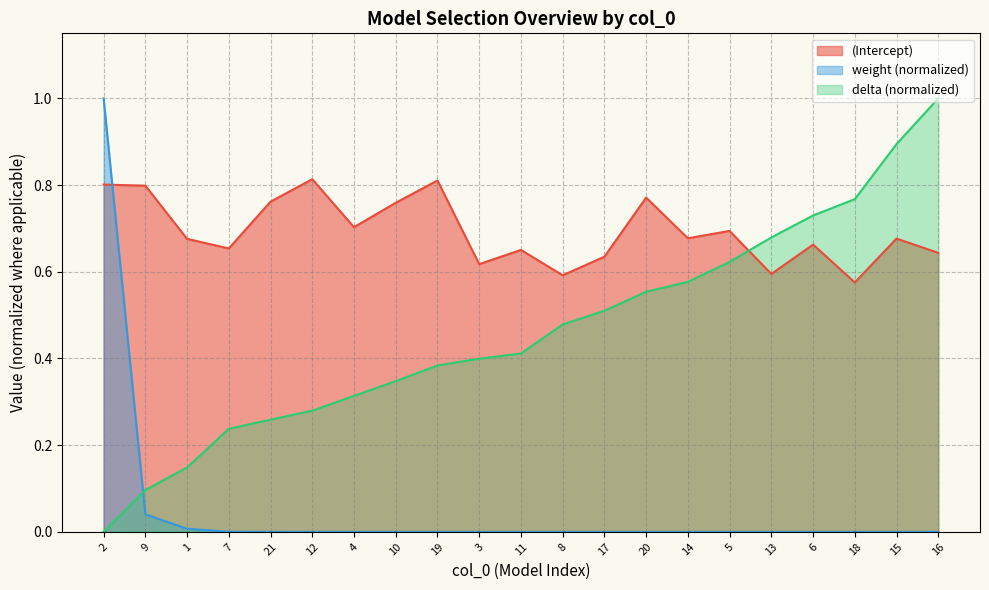

True or false: weight has more than 0 interior local peaks.

False